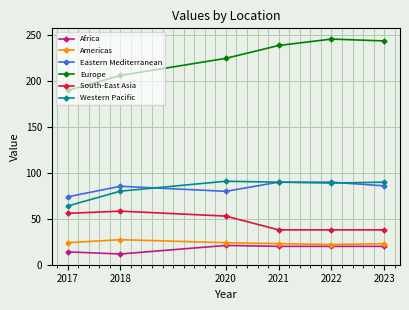

What is the difference between the highest and lowest values at 2023?

224.0